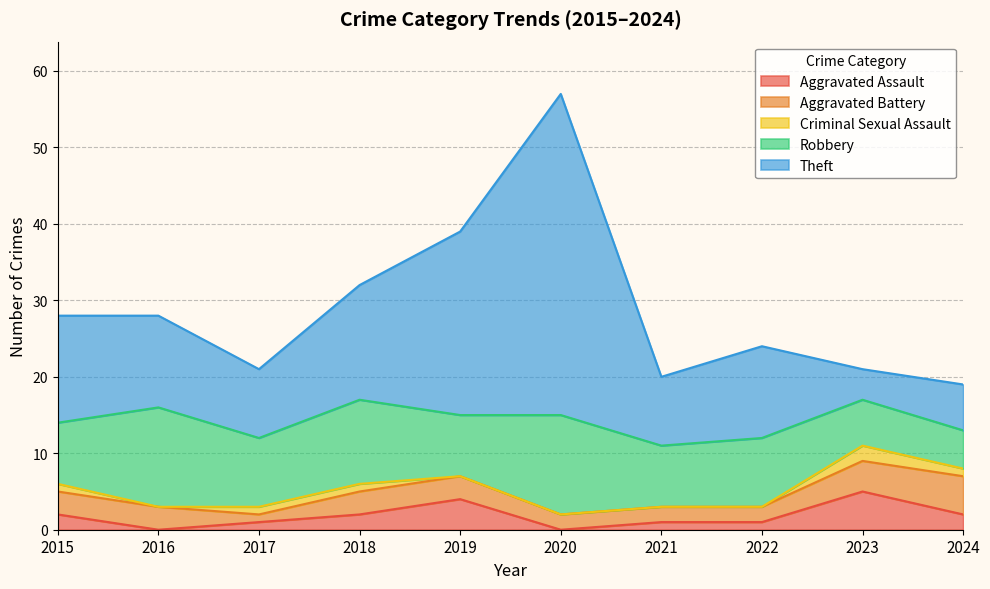

What is the sum of the Robbery values at 2020 and 2019?

21